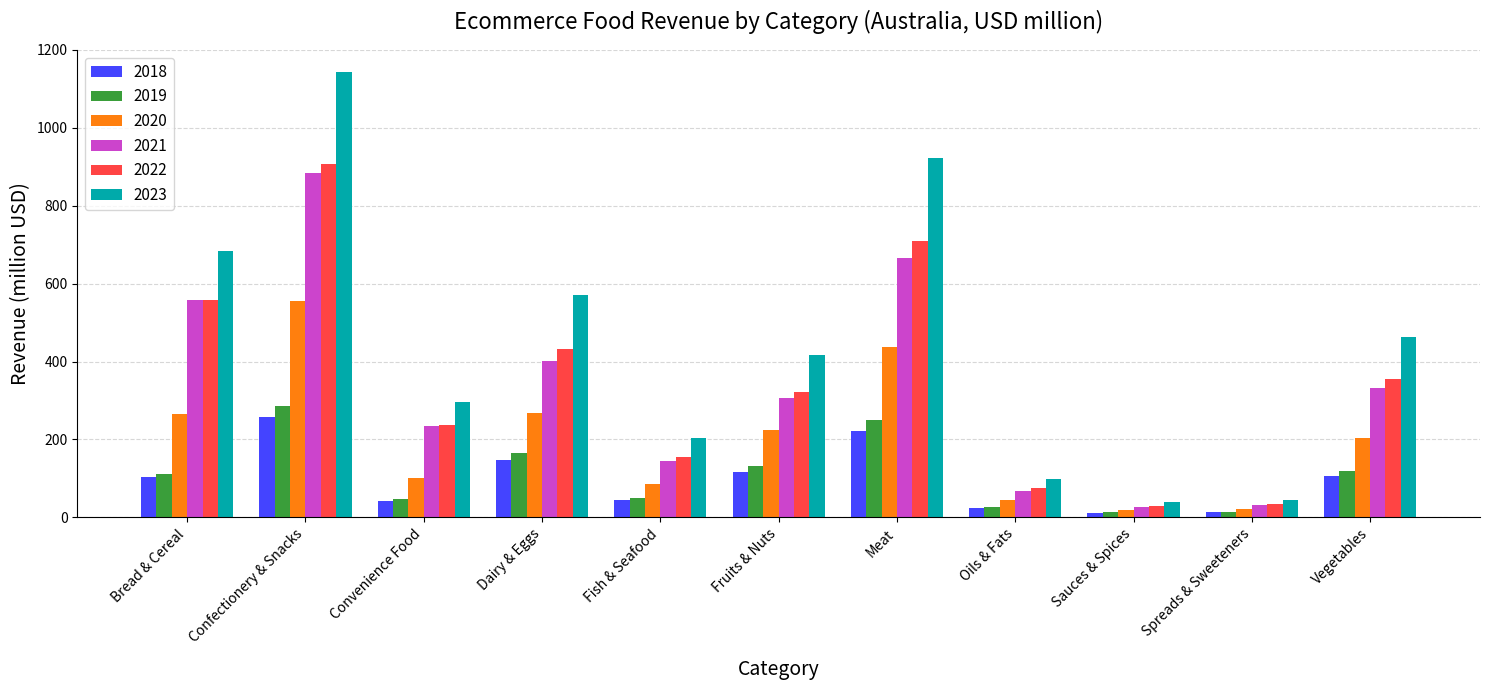

Between Fish & Seafood and Vegetables, which series saw the biggest shift?

2023